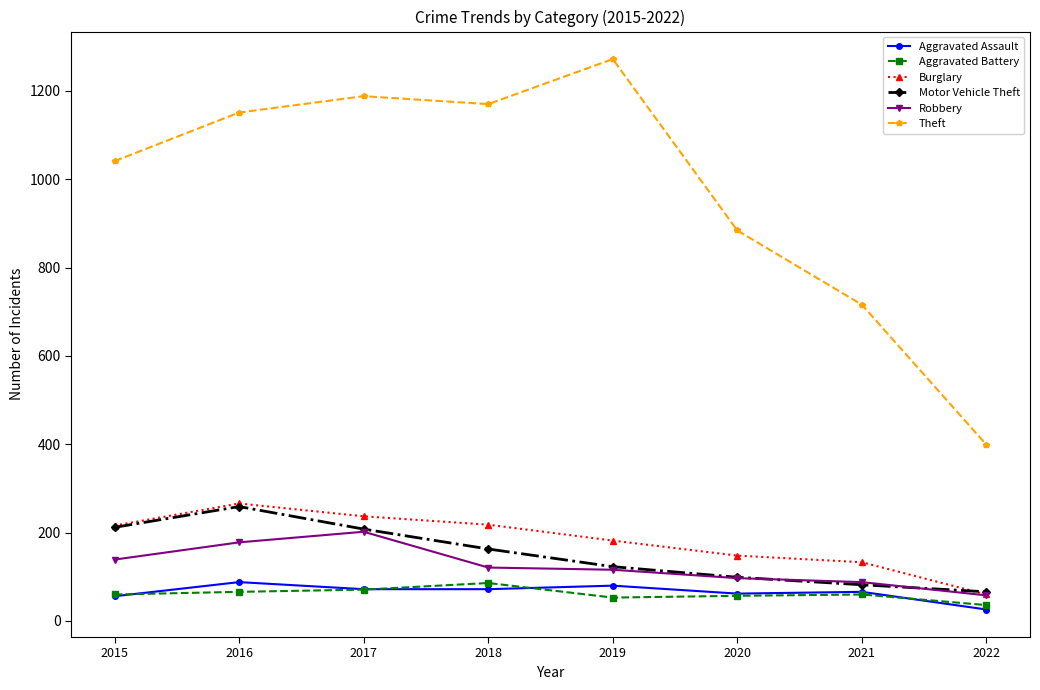

What is the value of the Aggravated Assault point at the 4th from the left?

72